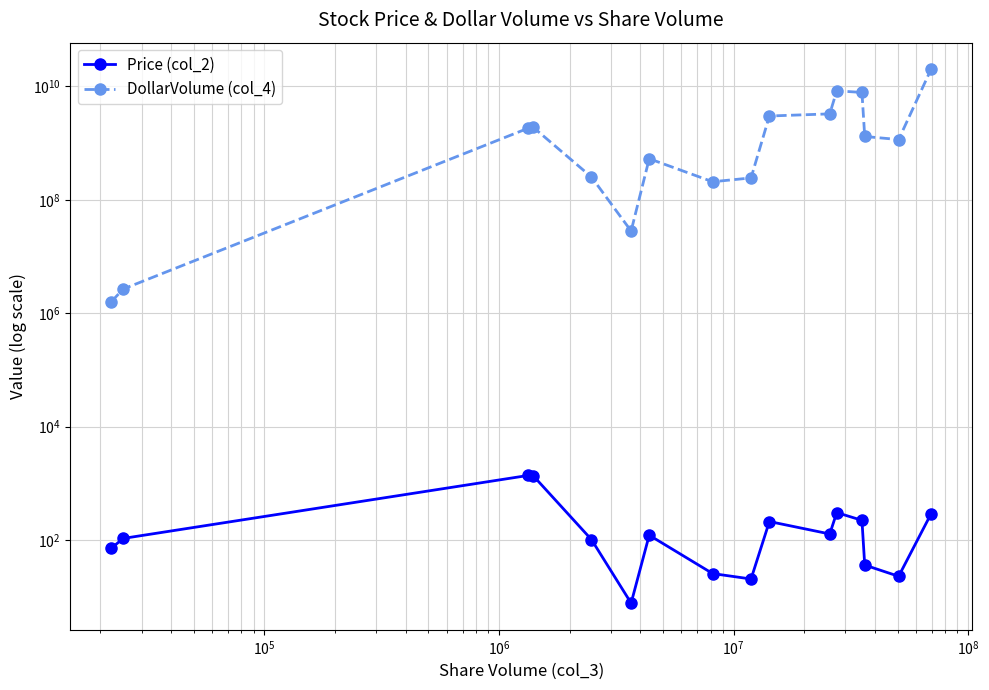

What are all the series names shown in the legend?

Price (col_2), DollarVolume (col_4)